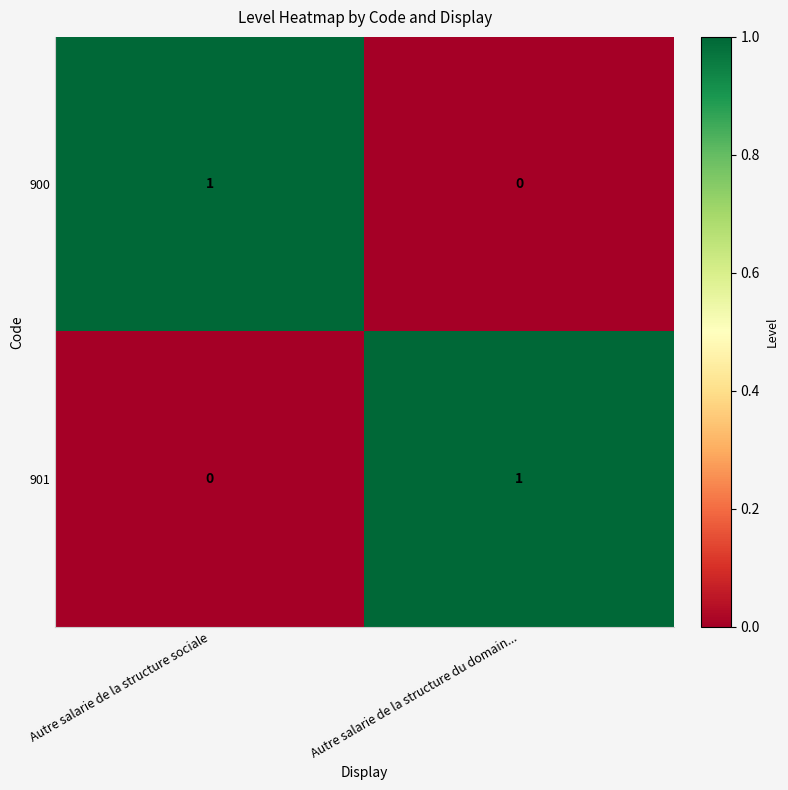

At Autre salarie de la structure sociale, list the series in order from smallest to largest.

901, 900